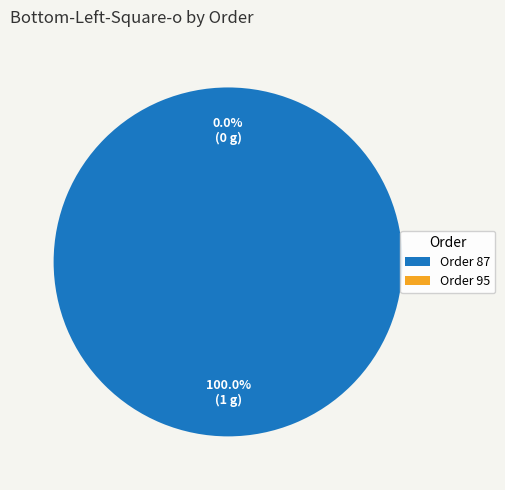

To the nearest percent, what is the difference between the largest and smallest slice percentages?

100%